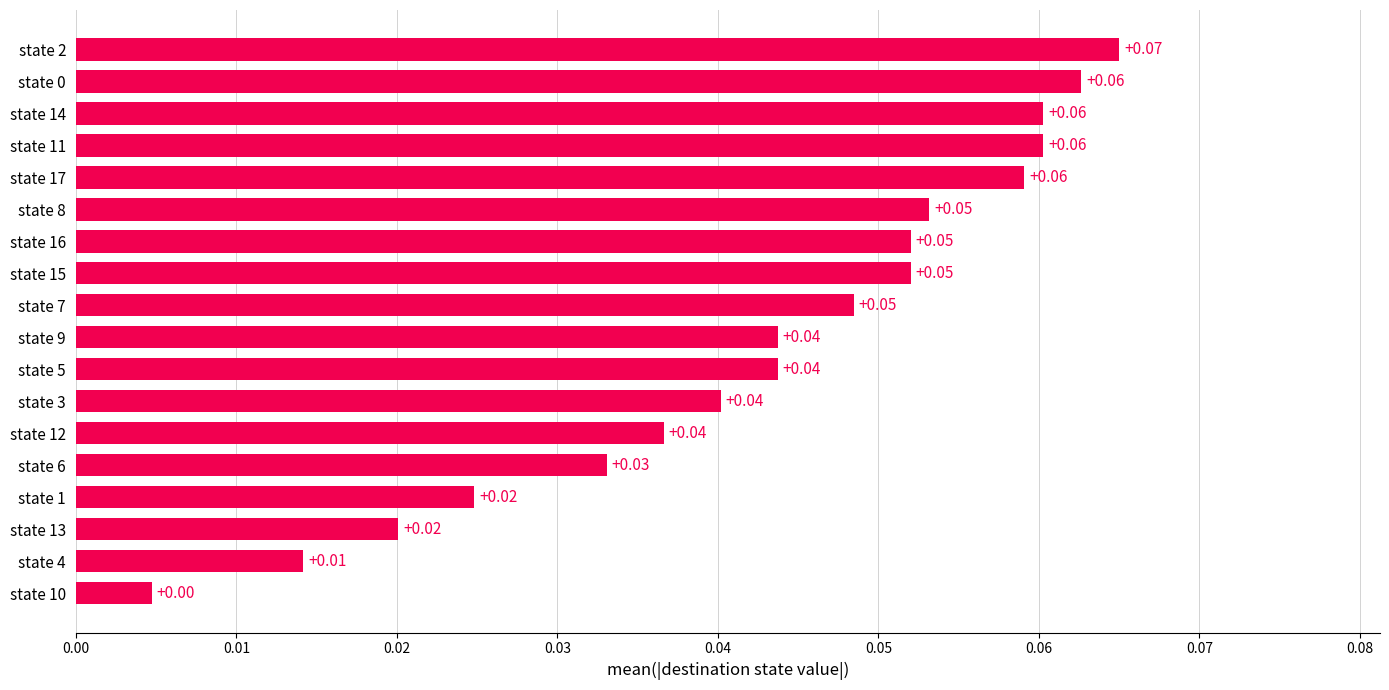

Which has a higher value, state 3 or state 16?

state 16